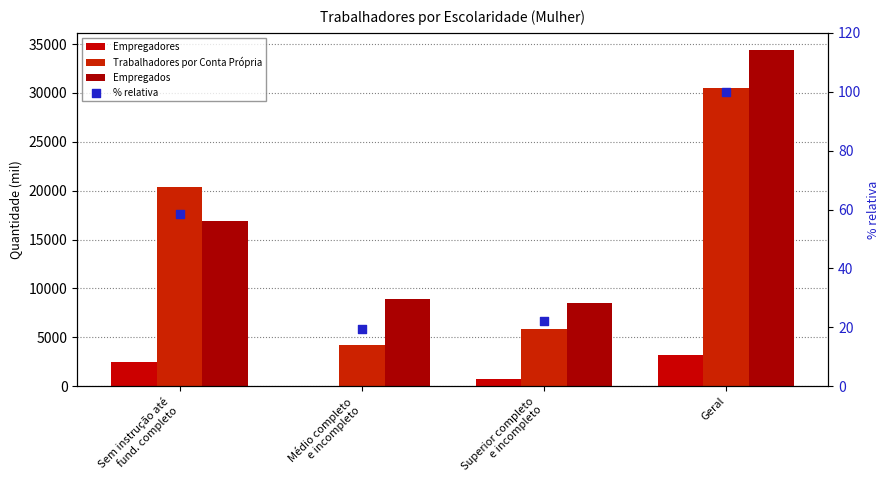

Which series has the largest total across all categories?

Empregados